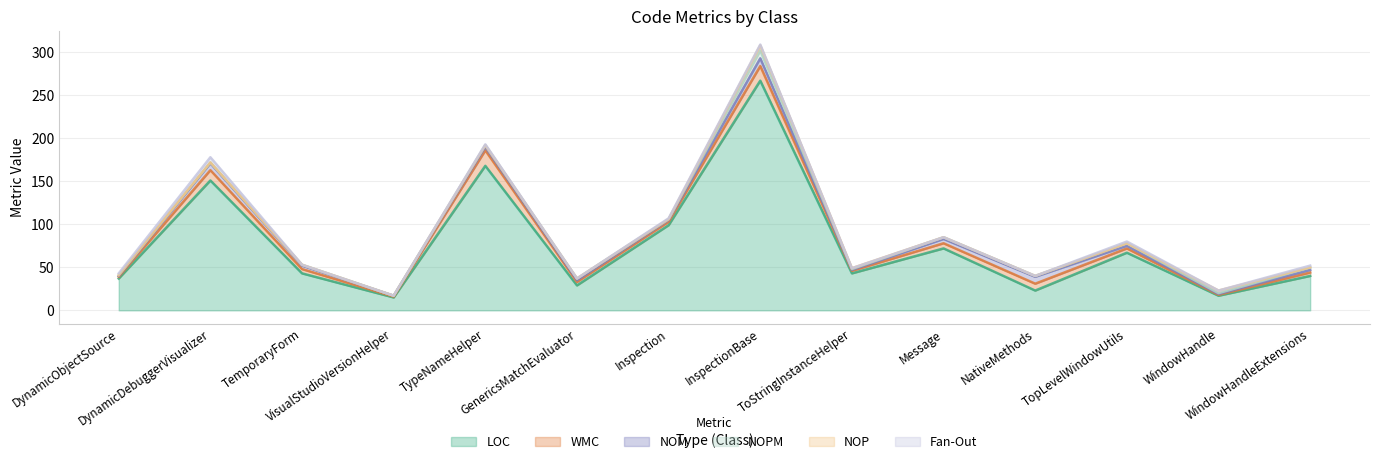

What is the difference between the second highest and minimum values in the NOM series?

7